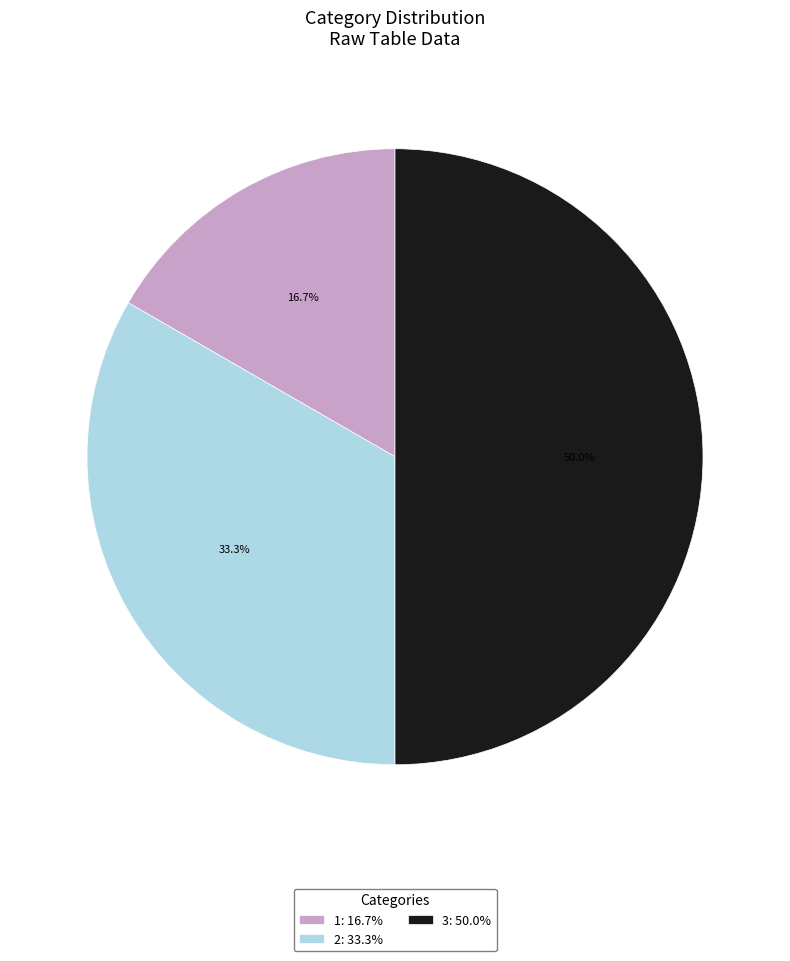

Rank the categories by value from highest to lowest.

3: 50.0%, 2: 33.3%, 1: 16.7%